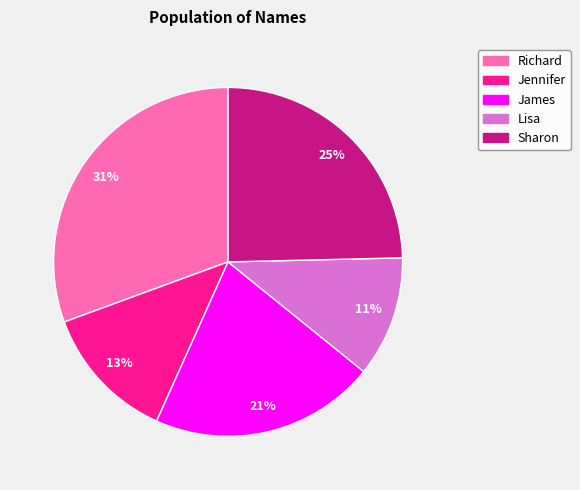

Which category has the biggest portion of the pie?

Richard